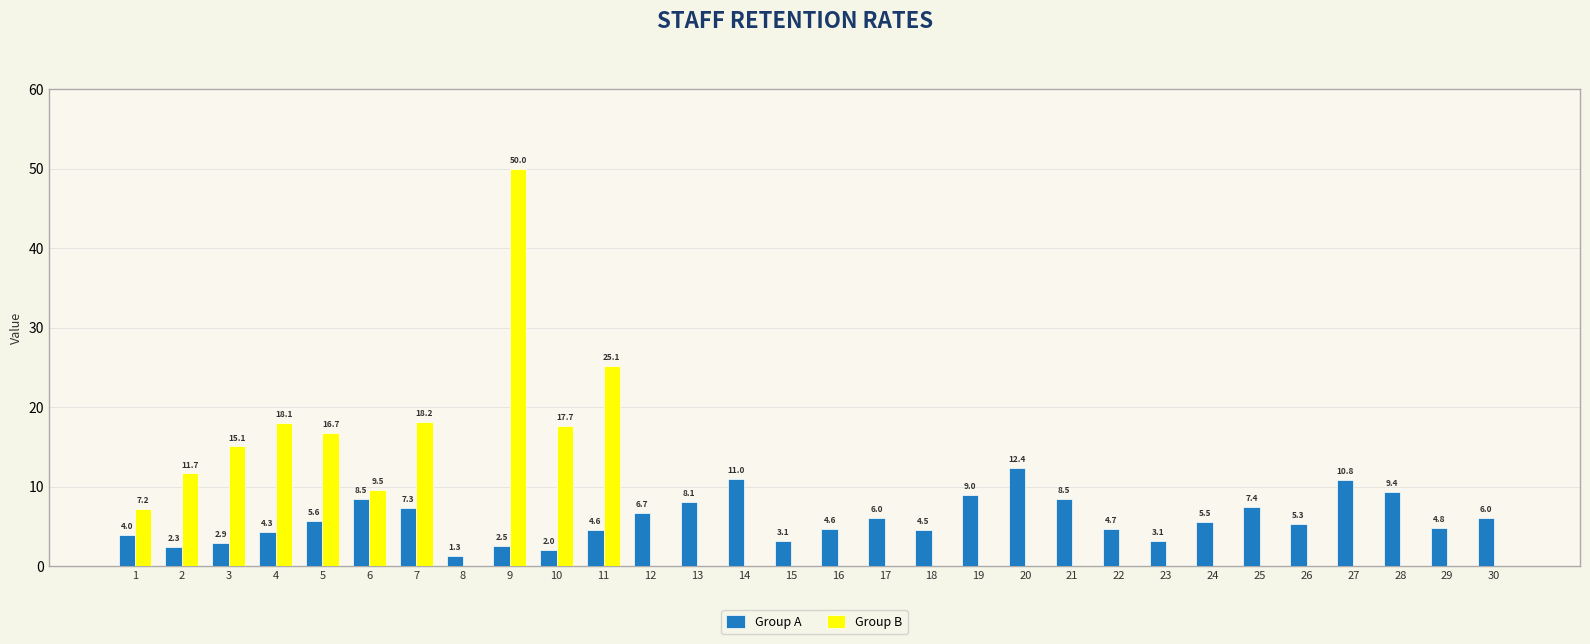

What is the total value across all series at 10?

19.7